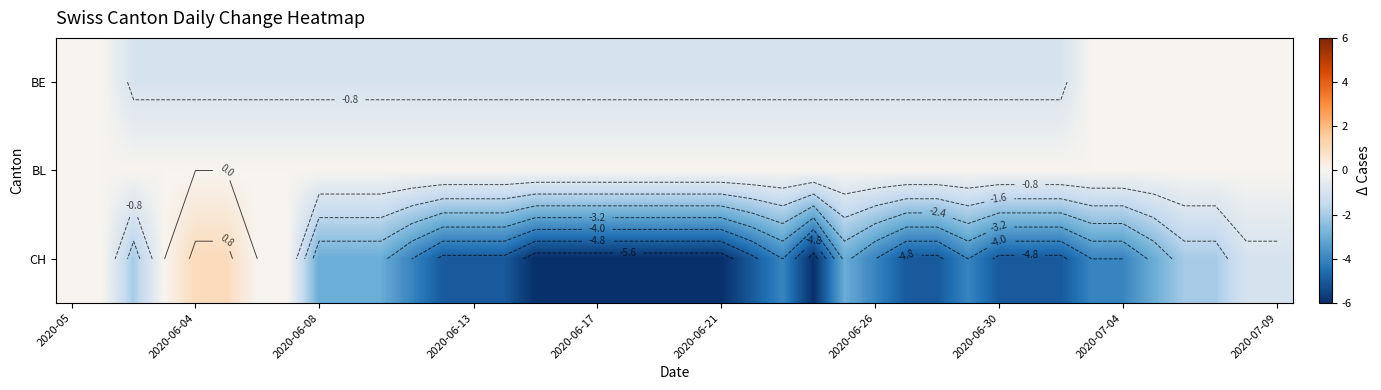

What is the difference between the maximum and minimum values in the BE series?

1